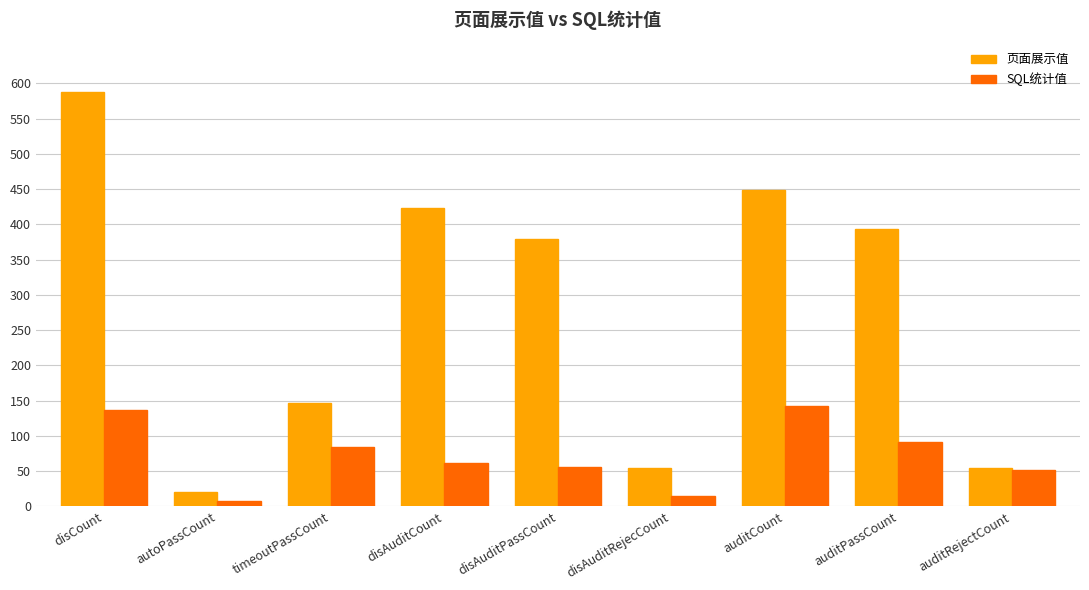

The SQL统计值 series shows 84 at timeoutPassCount. True or false?

True